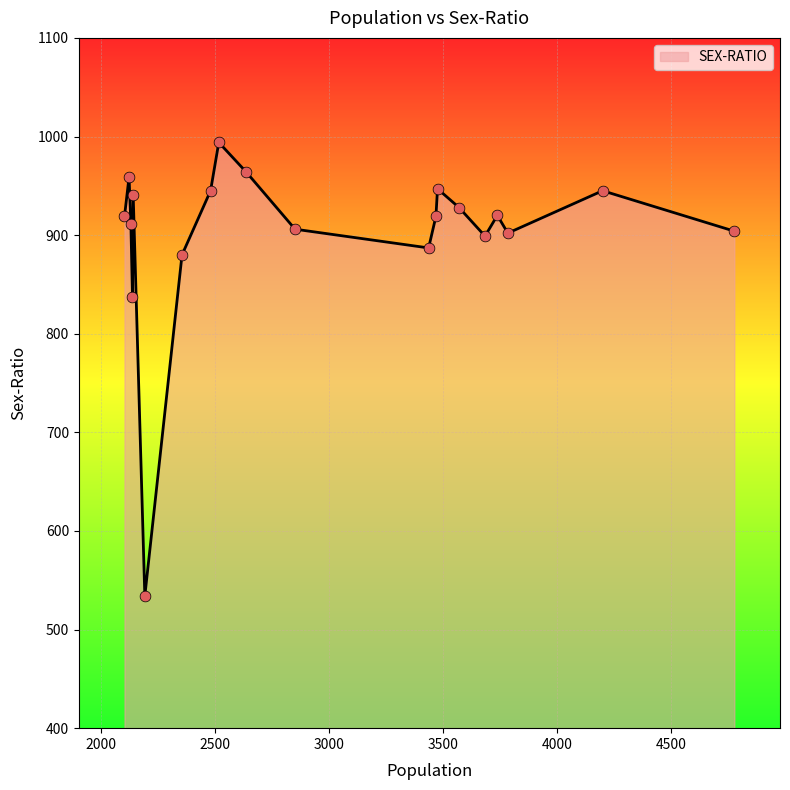

What is the difference between the maximum and minimum values?

460